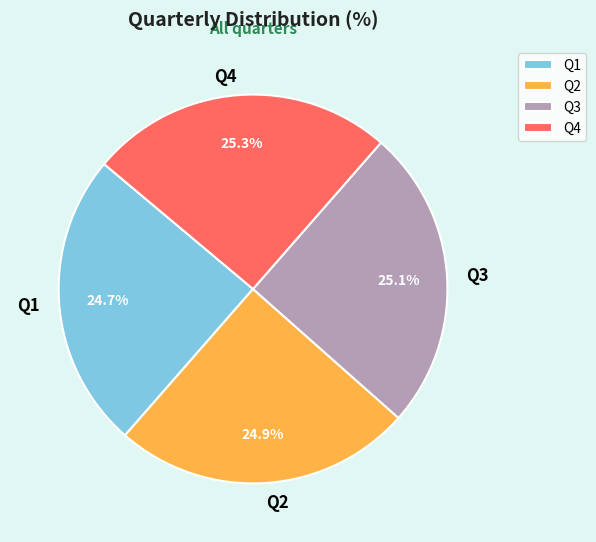

Count the number of slices in the pie.

4